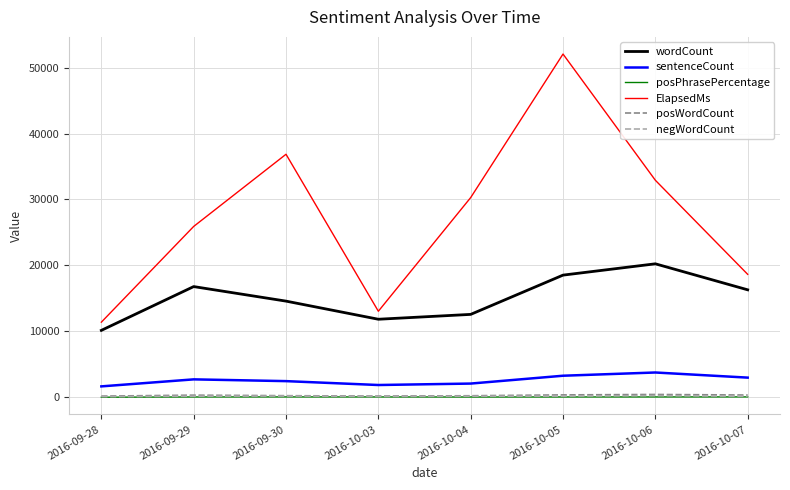

Does the chart have visible grid lines?

Yes